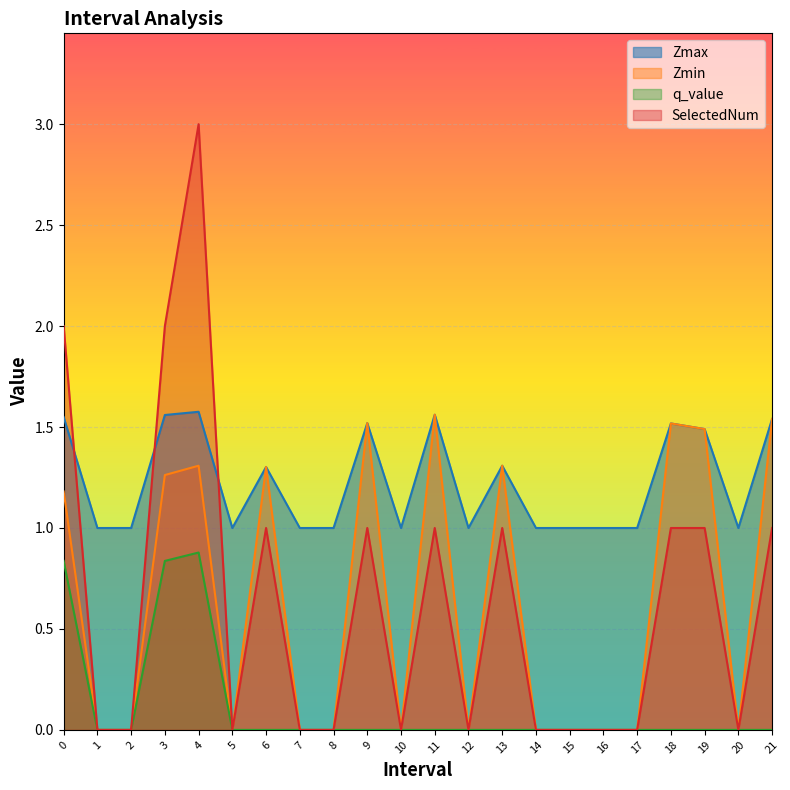

Rank the categories by SelectedNum value from highest to lowest.

4.0, 0.0, 3.0, 6.0, 9.0, 11.0, 13.0, 18.0, 19.0, 21.0, 1.0, 2.0, 5.0, 7.0, 8.0, 10.0, 12.0, 14.0, 15.0, 16.0, 17.0, 20.0